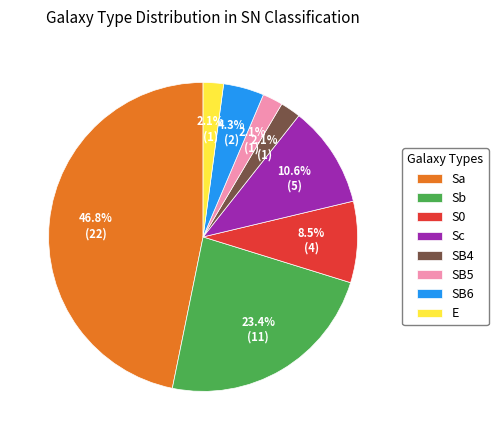

How many segments does this pie chart have?

8